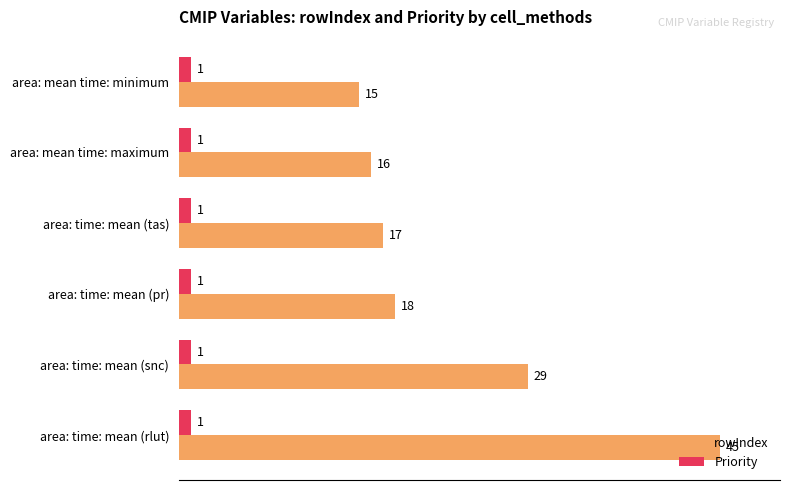

List the series in order of their overall mean, highest first.

rowIndex, Priority